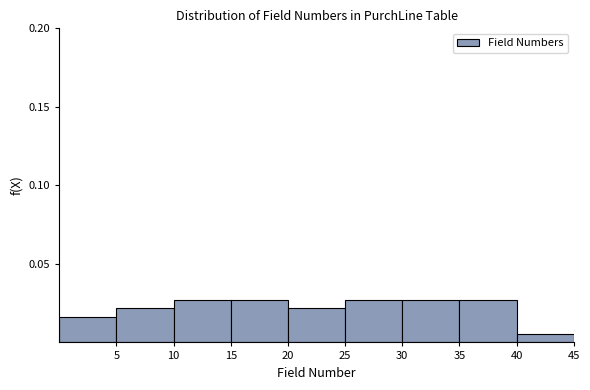

Reading left to right, list every bar in this chart as the range it spans on the x-axis followed by its height. The values are not printed on the chart, so give them approximately, as read against the axis.

0 to 5: 0.015
5 to 10: 0.020
10 to 15: 0.025
15 to 20: 0.025
20 to 25: 0.020
25 to 30: 0.025
30 to 35: 0.025
35 to 40: 0.025
40 to 45: 0.005